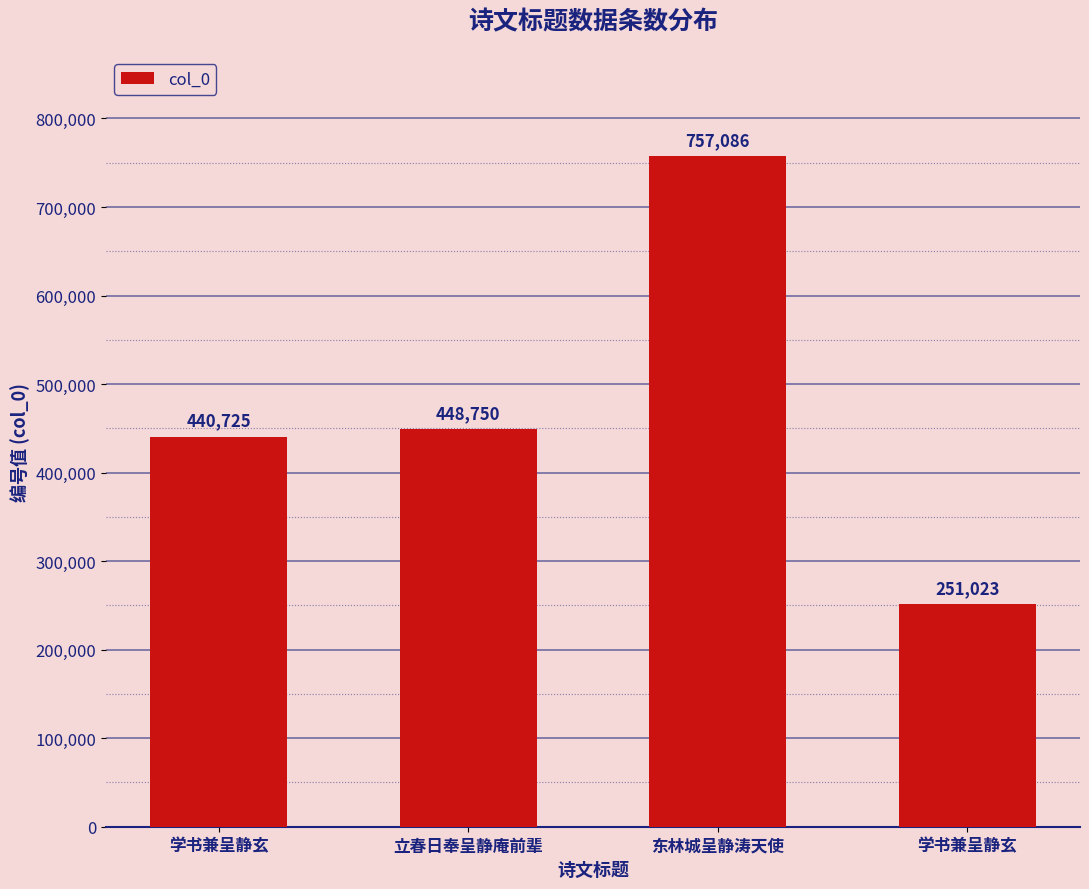

What is the difference between the maximum and minimum values?

506063